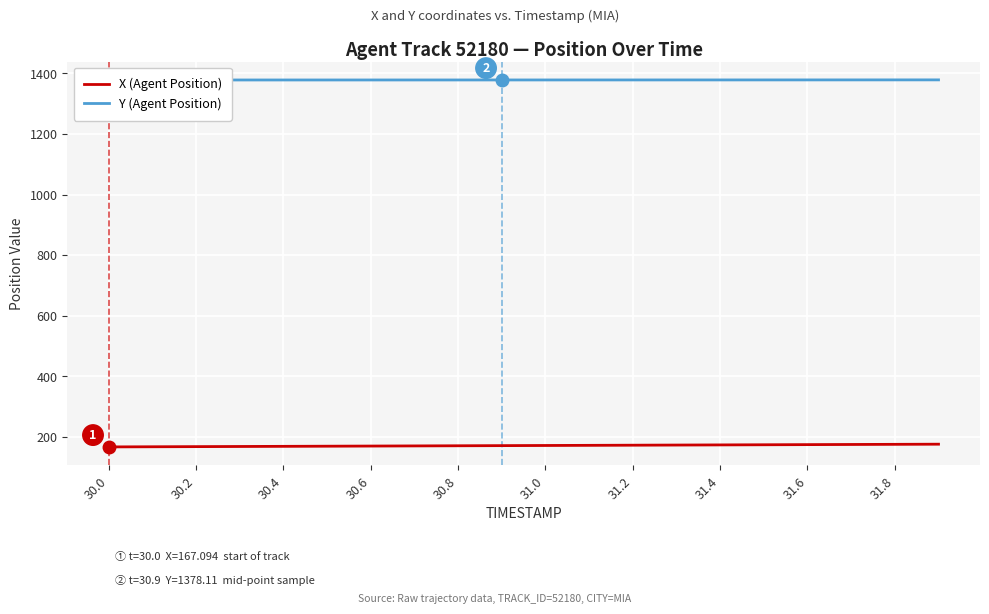

What is the lowest value of the X (Agent Position) series?

167.1